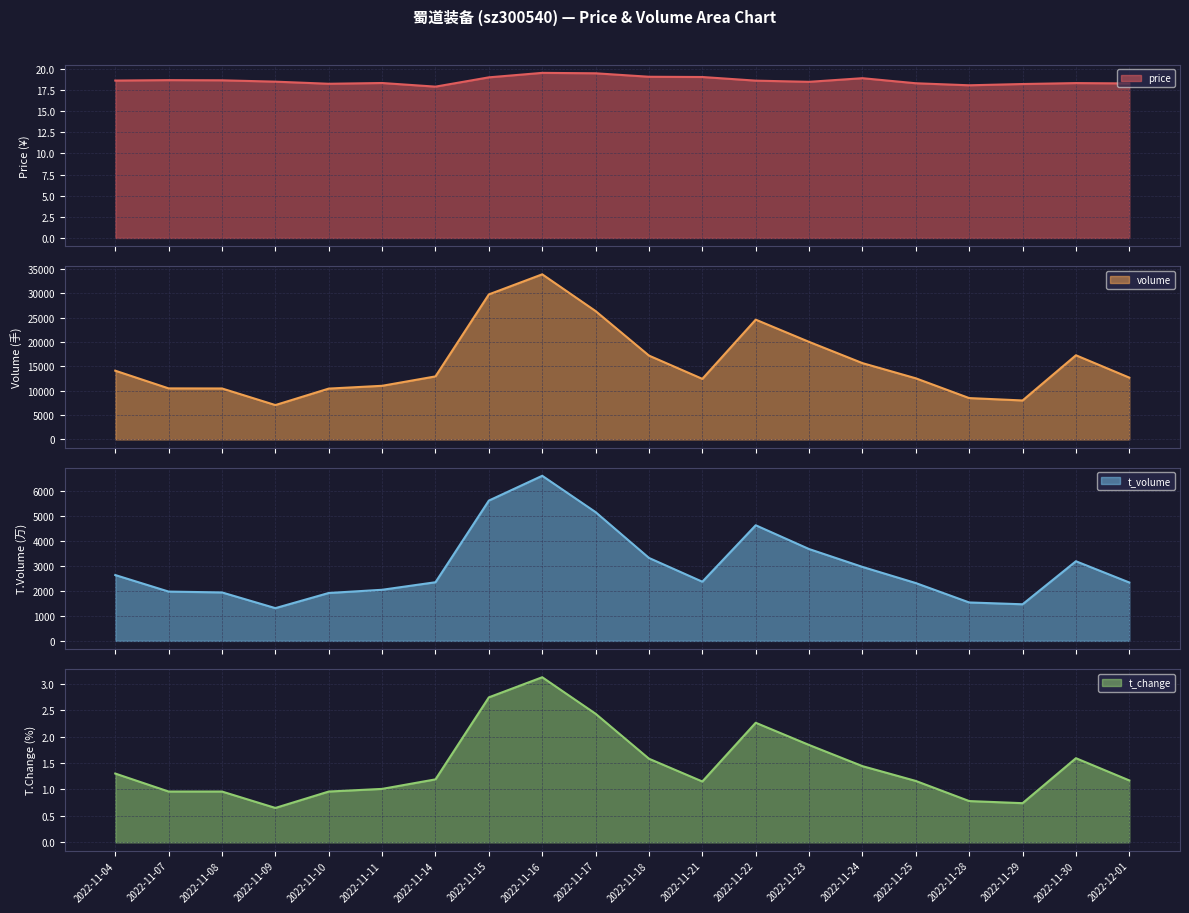

What is the value of the price point at the 17th from the left?

18.1